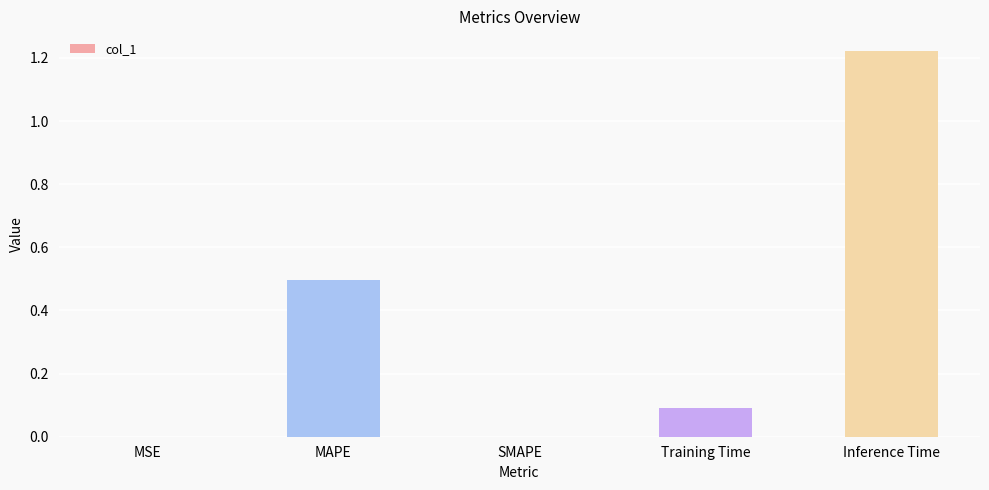

What is the ratio of the value at Training Time to the value at Inference Time?

0.1